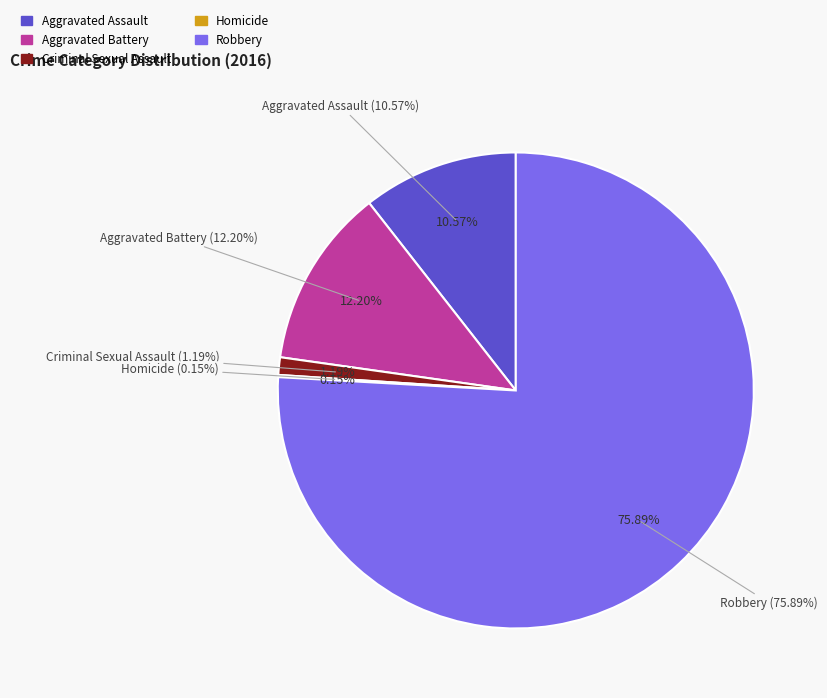

The Robbery slice represents 76% of the pie. True or false?

True